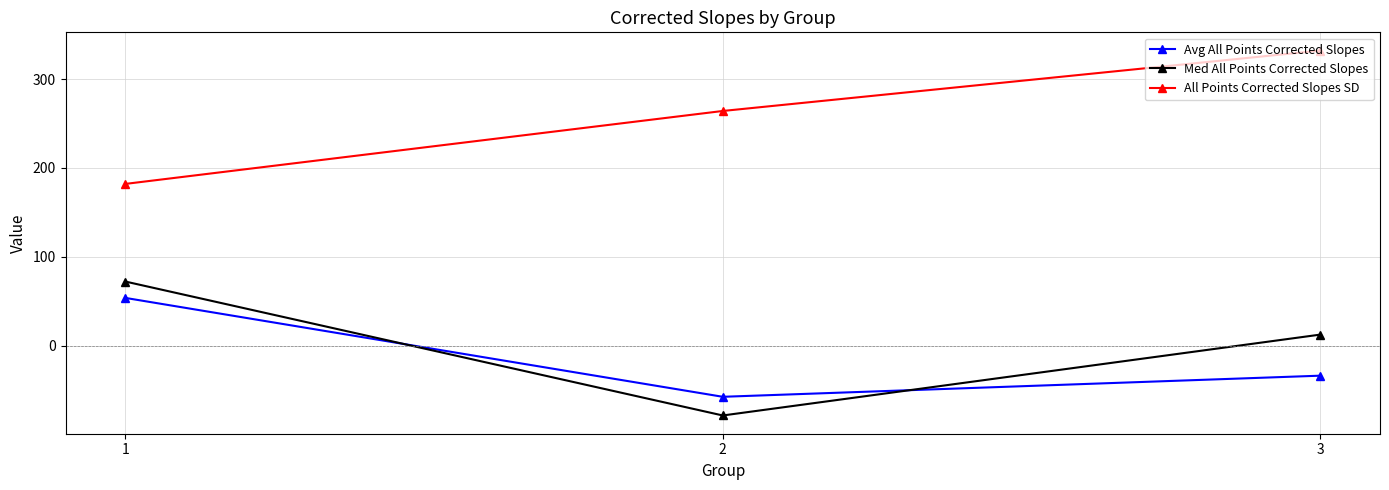

What is the greatest value displayed?

332.0